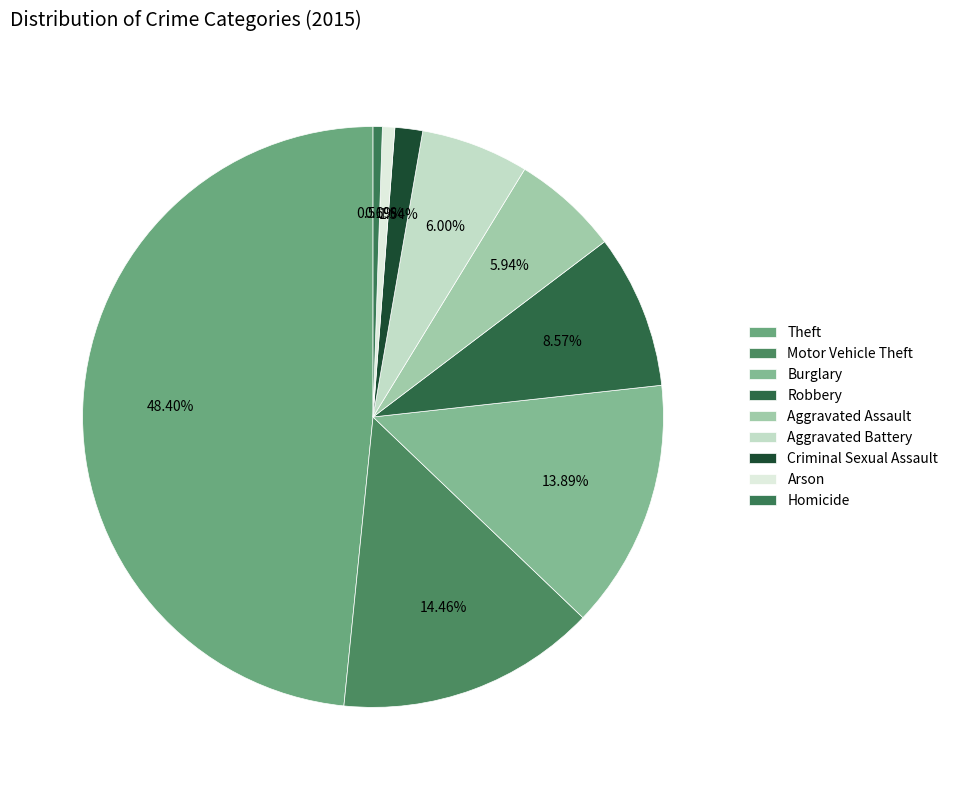

Which slice is the largest?

Theft